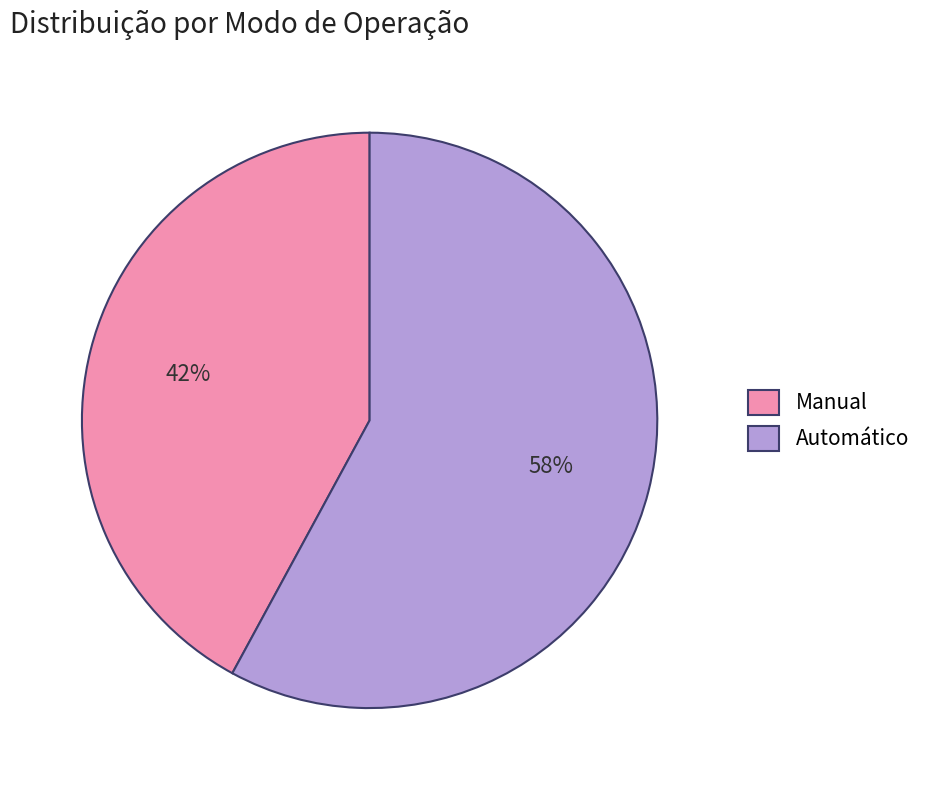

How many segments does this pie chart have?

2